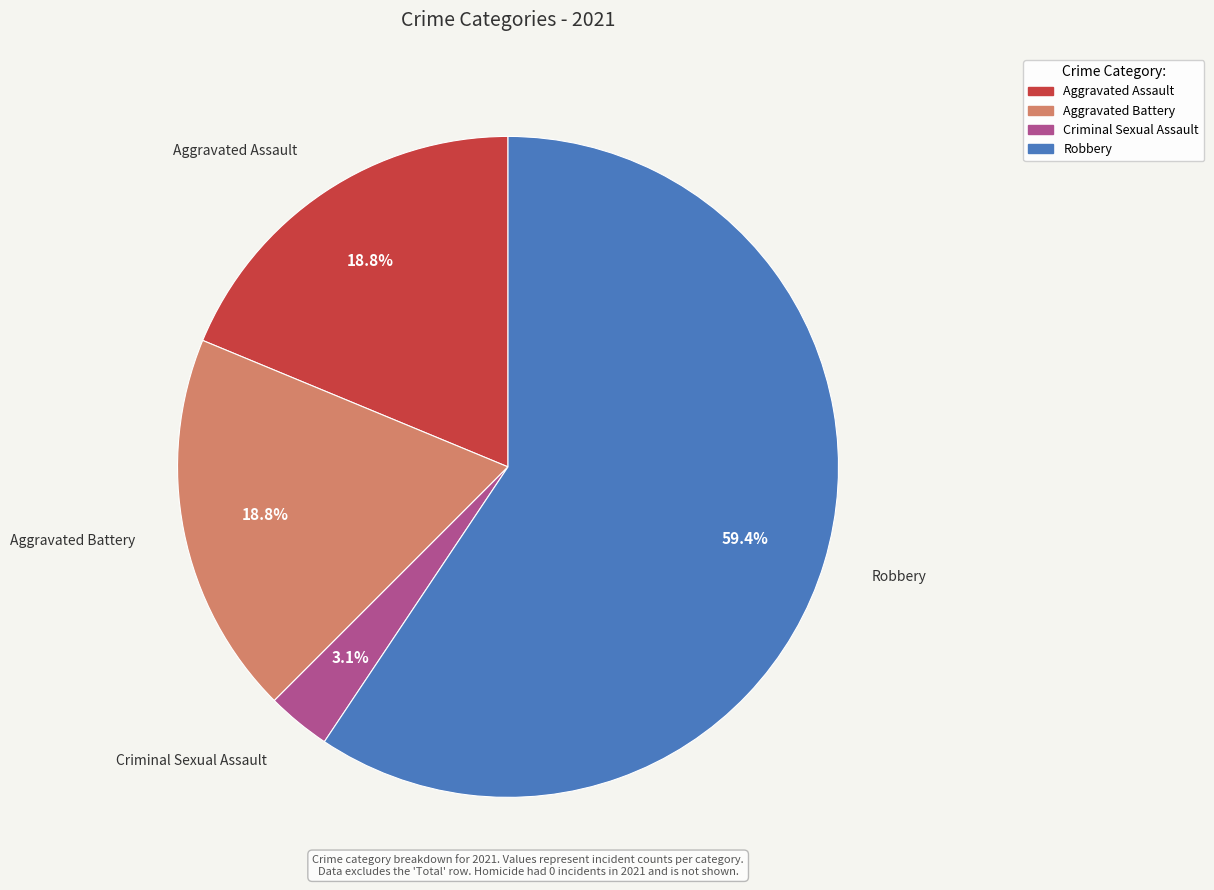

Count the number of slices in the pie.

4